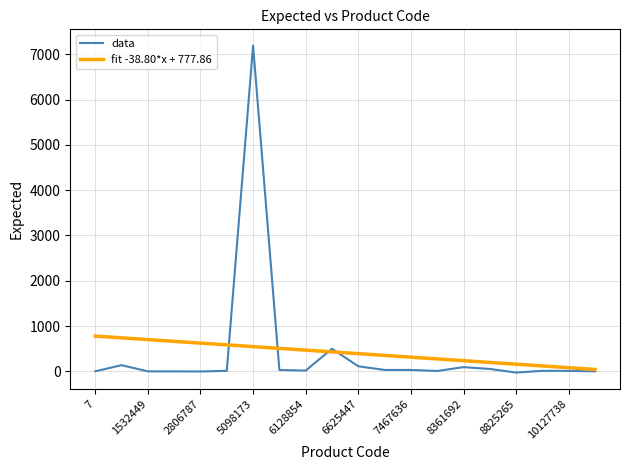

List the labels in order of value, largest first.

5098173, 6339785, 1207174, 6625447, 8361692, 8365415, 6917741, 7467636, 5282334, 6128854, 2997963, 100742575, 10127738, 7759020, 7, 1532449, 102345, 2462466, 2806787, 8825265